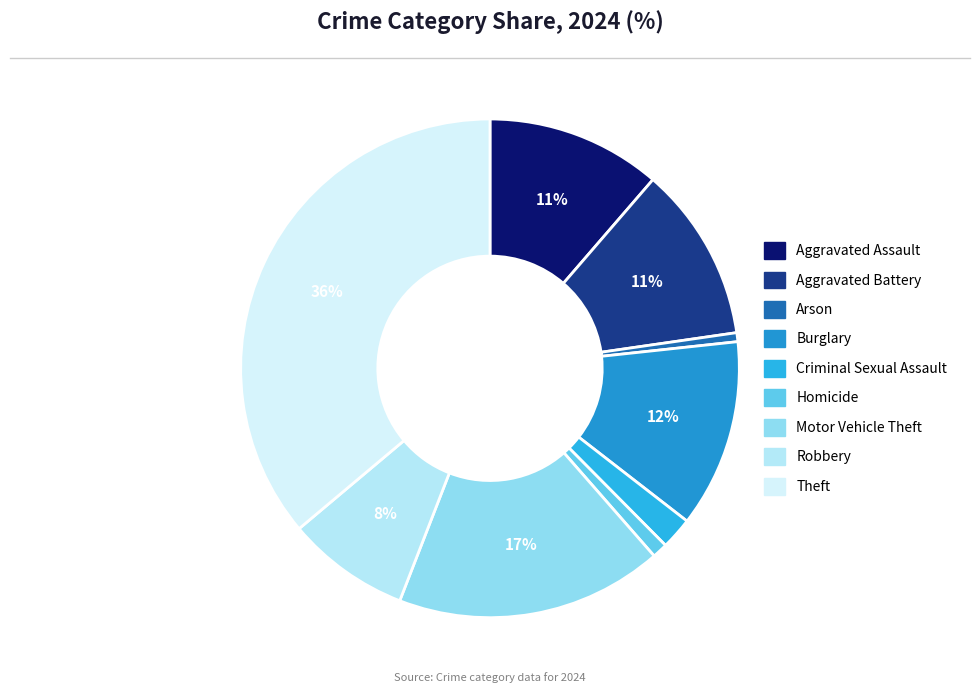

What portion of the pie excludes Arson?

99.4%